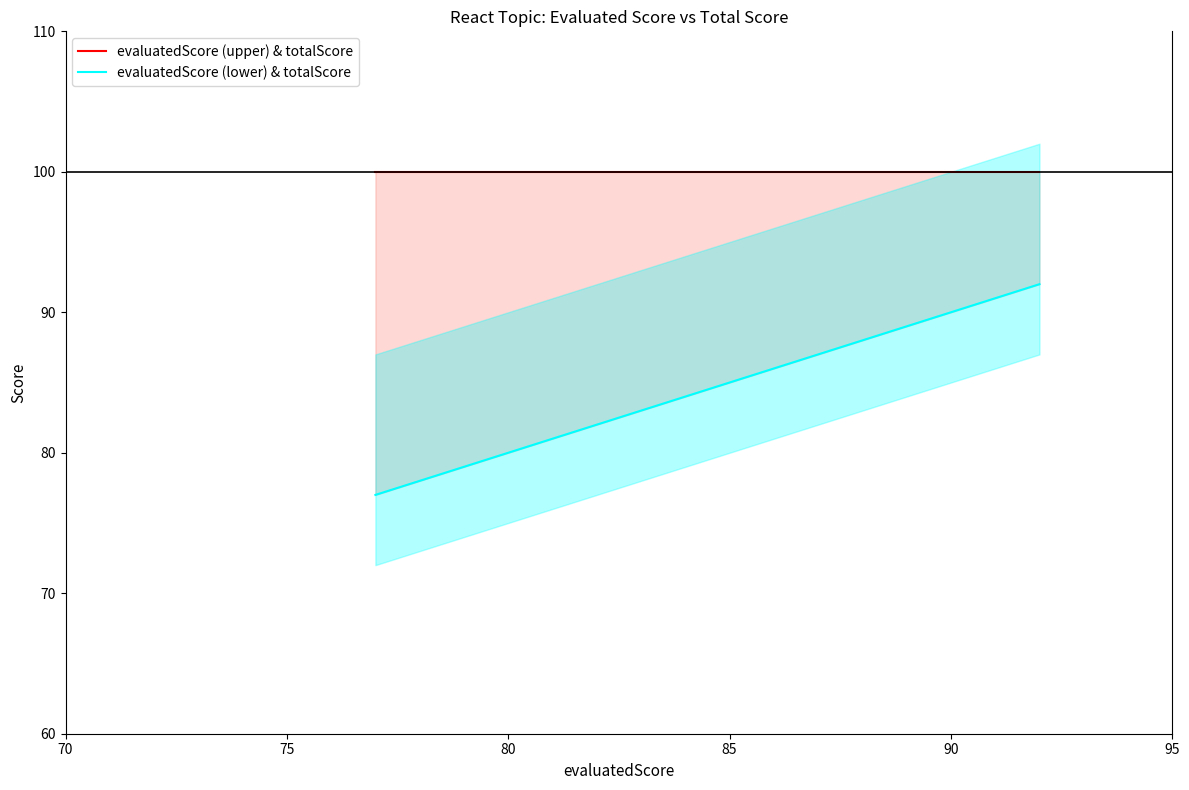

What is the maximum value shown in the chart?

100